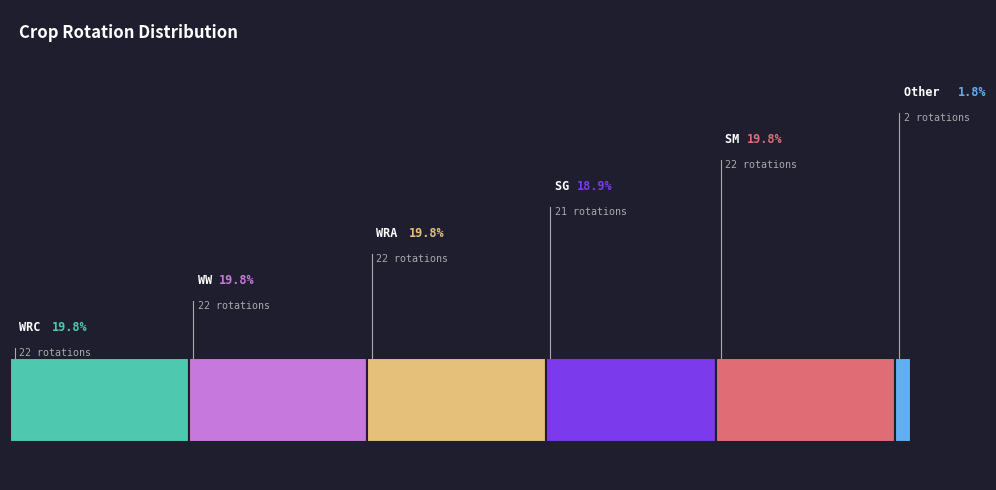

Combined, do SM and WW account for over 50%?

No